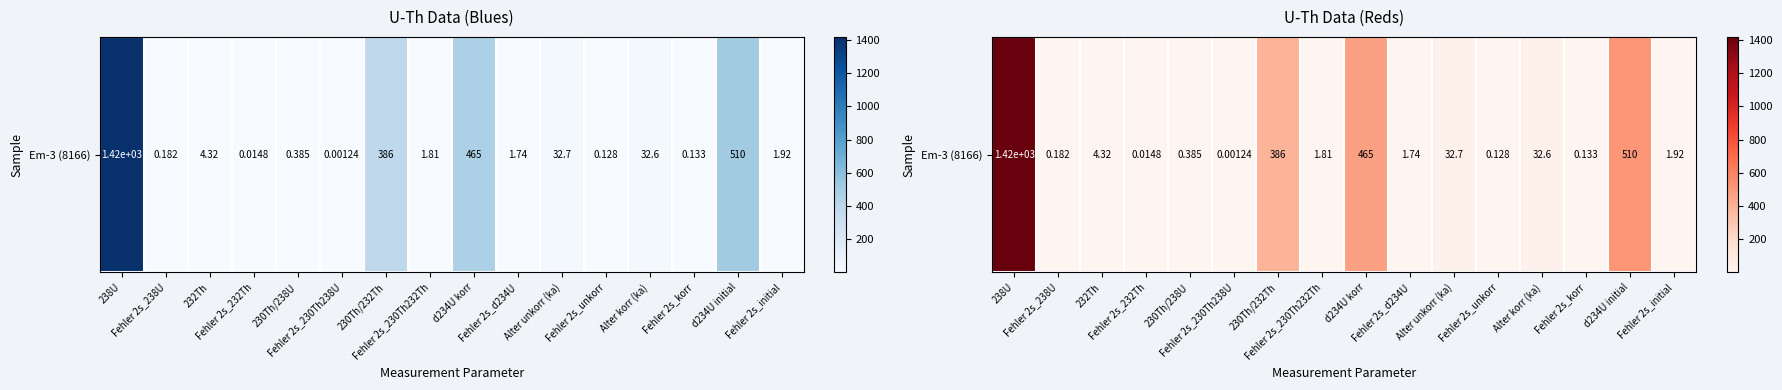

What is the difference between the second highest and minimum values?

510.4